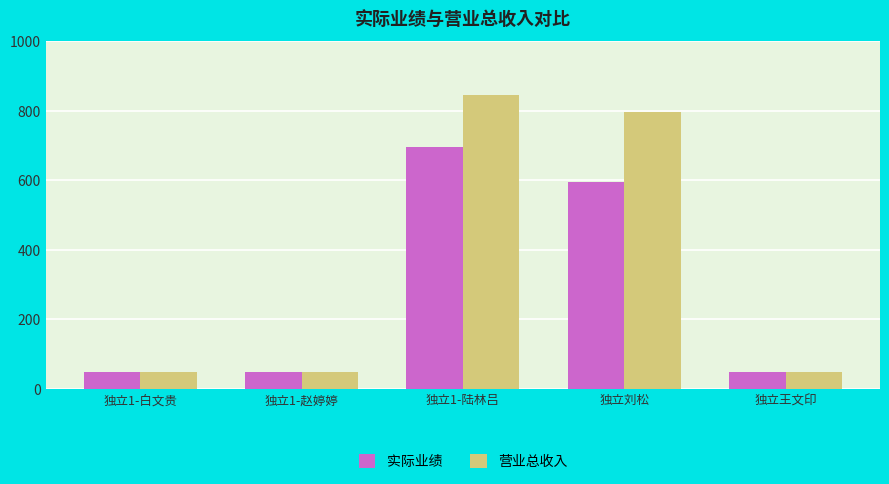

What is the smallest value displayed?

50